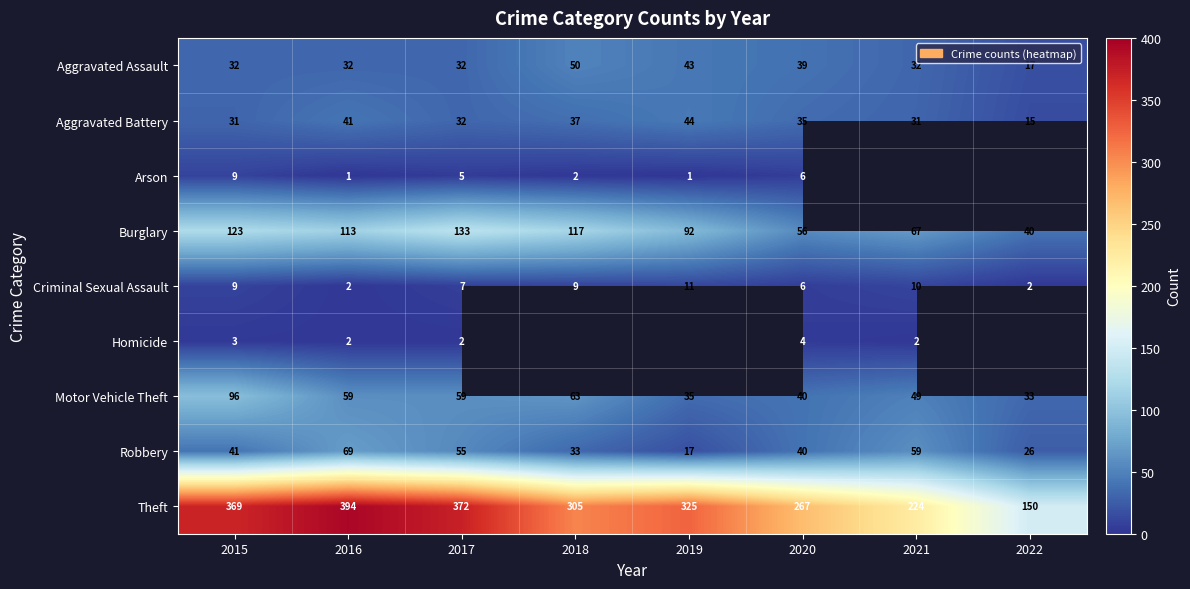

At which label does Burglary first exceed 113?

2015